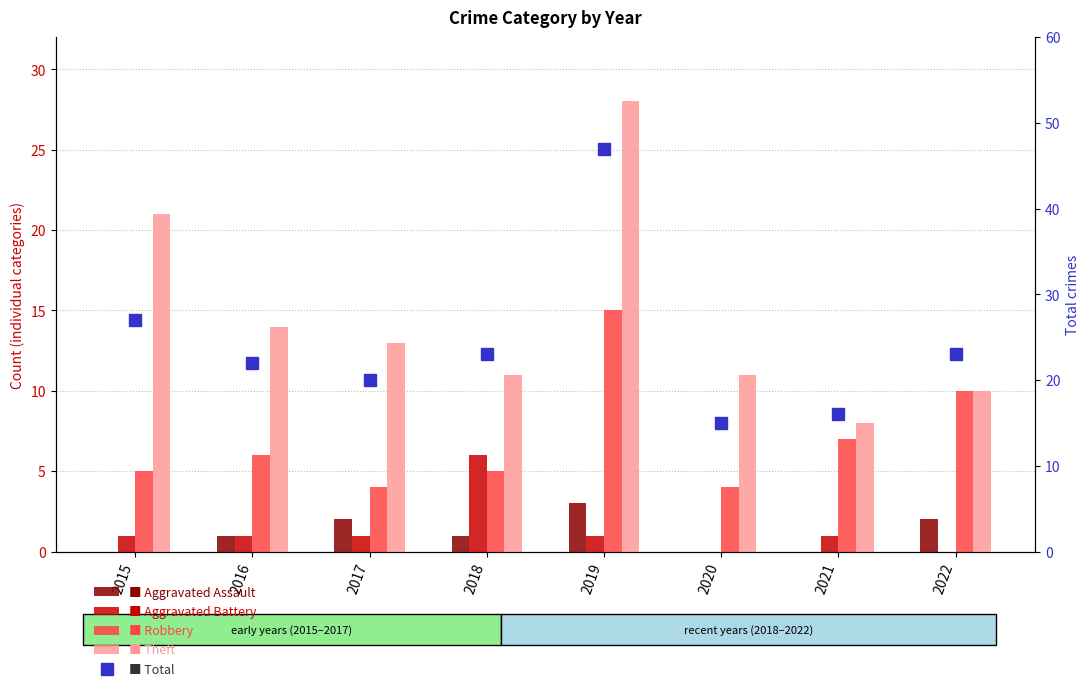

Is it true that Aggravated Battery equals 1 at 2017?

True